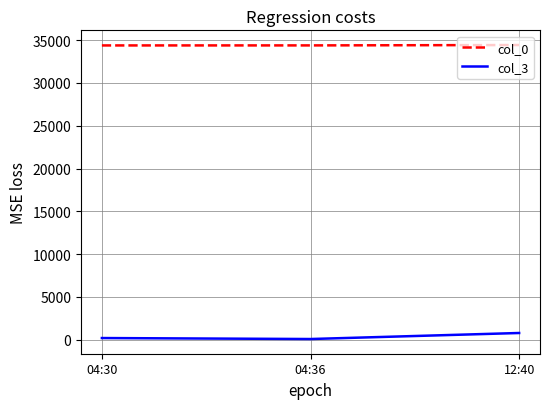

The value of col_0 at 04:36 is 34383. True or false?

True